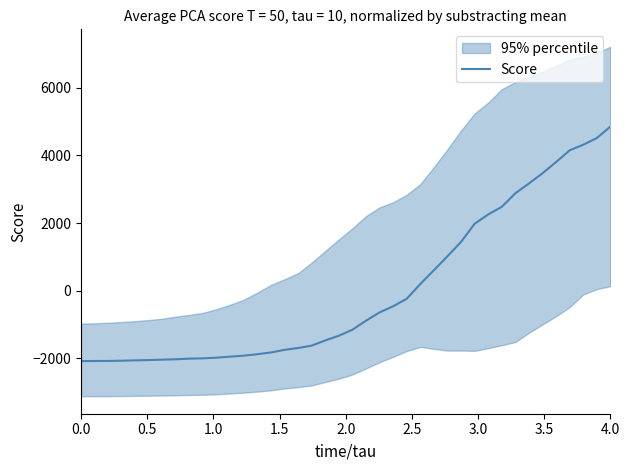

What is the maximum value for Score?

4853.1